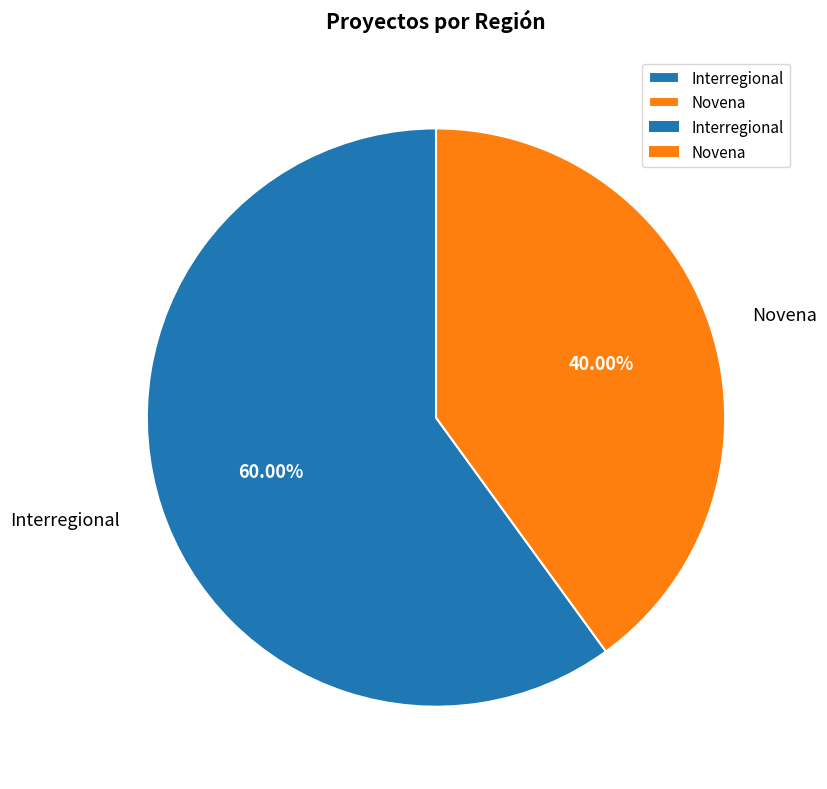

To the nearest percent, what is the difference between the Novena and Interregional slice percentages?

20%